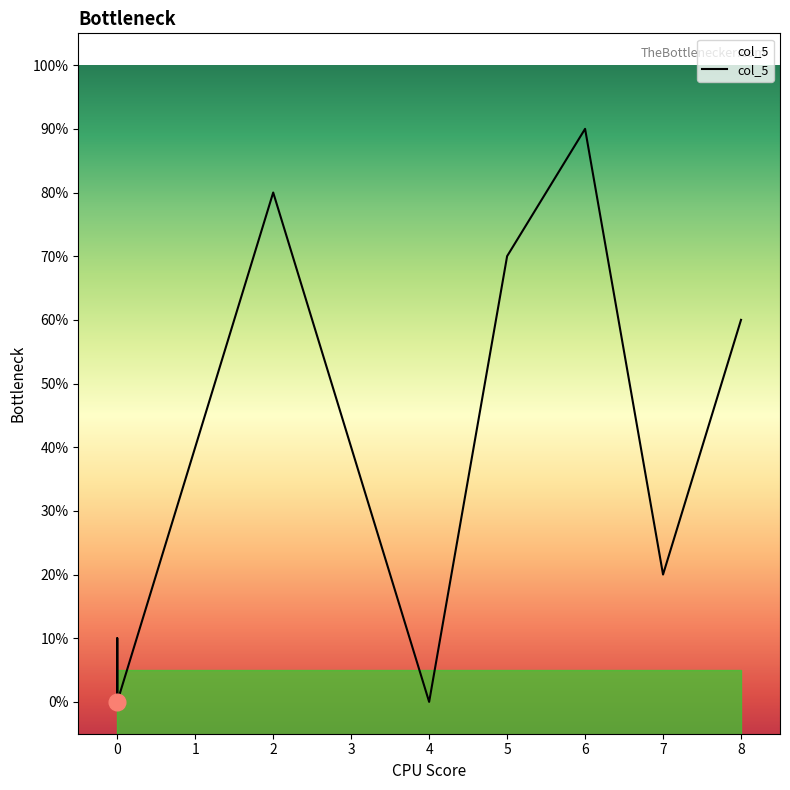

What is the difference between the maximum and minimum values?

9